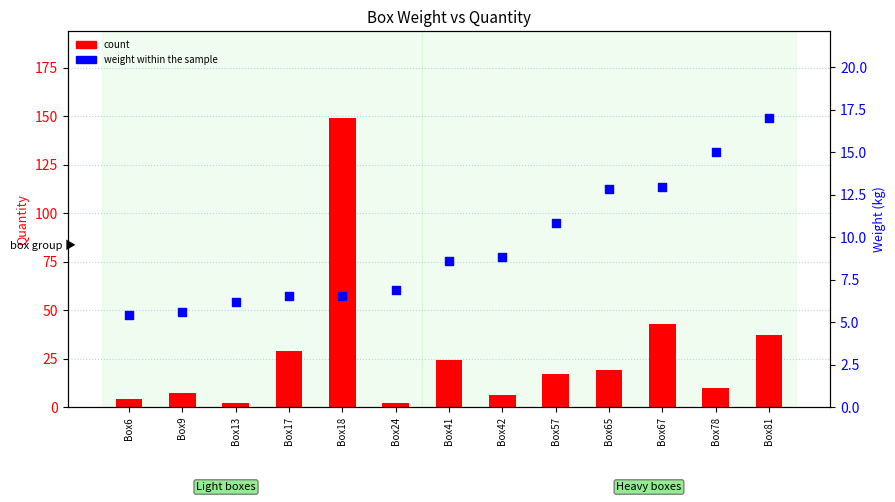

Is the value of weight (kg) at Box67 greater than the value of count at Box24?

Yes